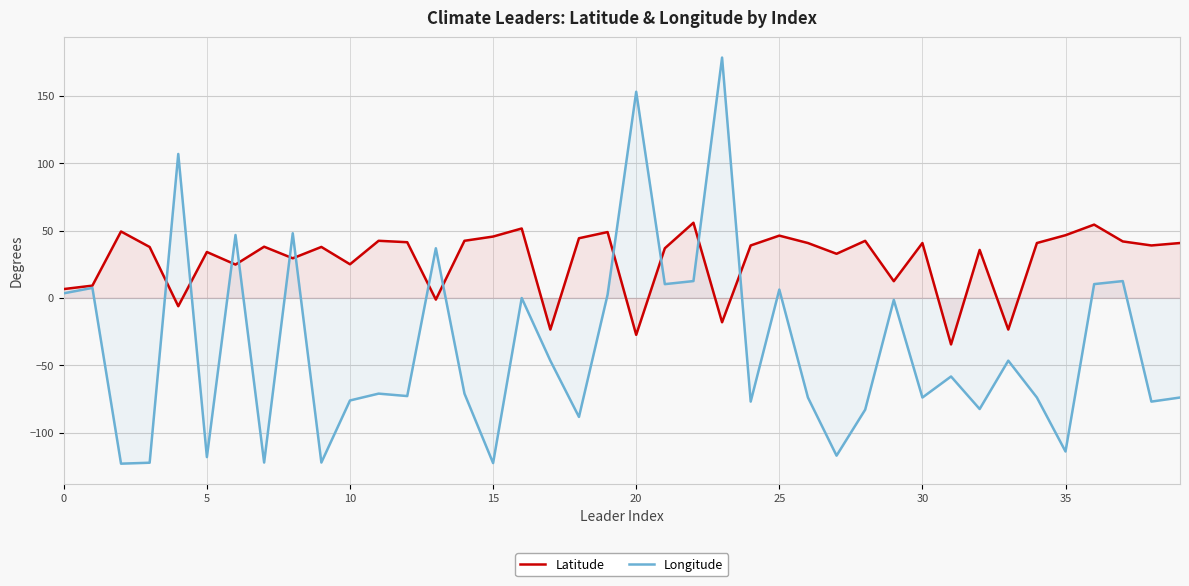

What is the label of the 17th point from the right?

23